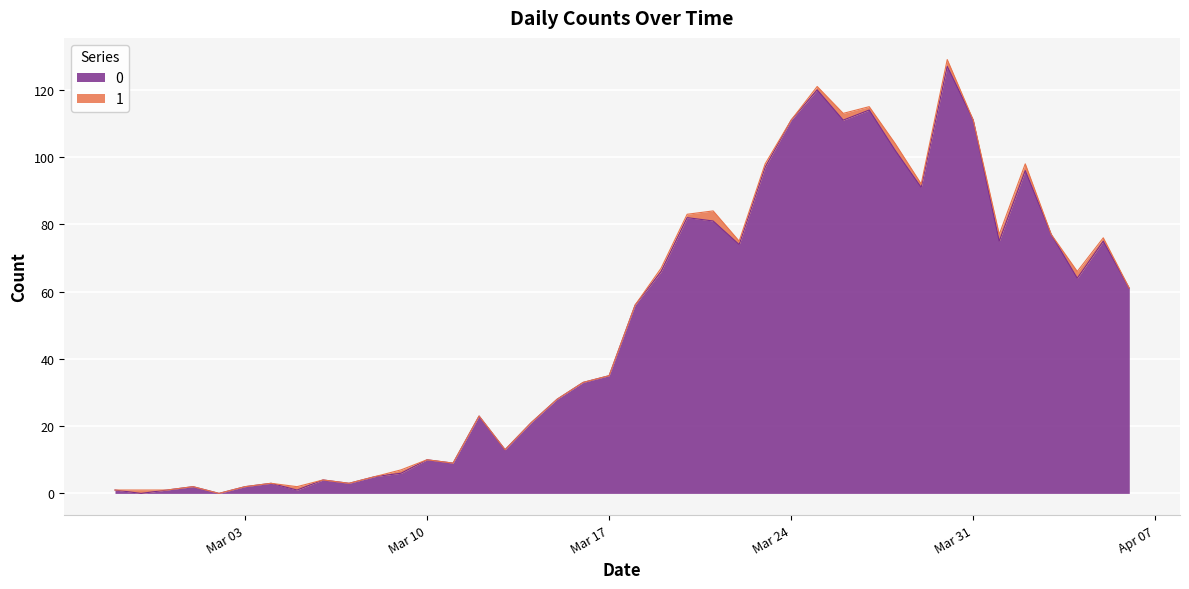

What is the ratio of the value at 2020-03-28 to the value at 2020-03-18?

1.8